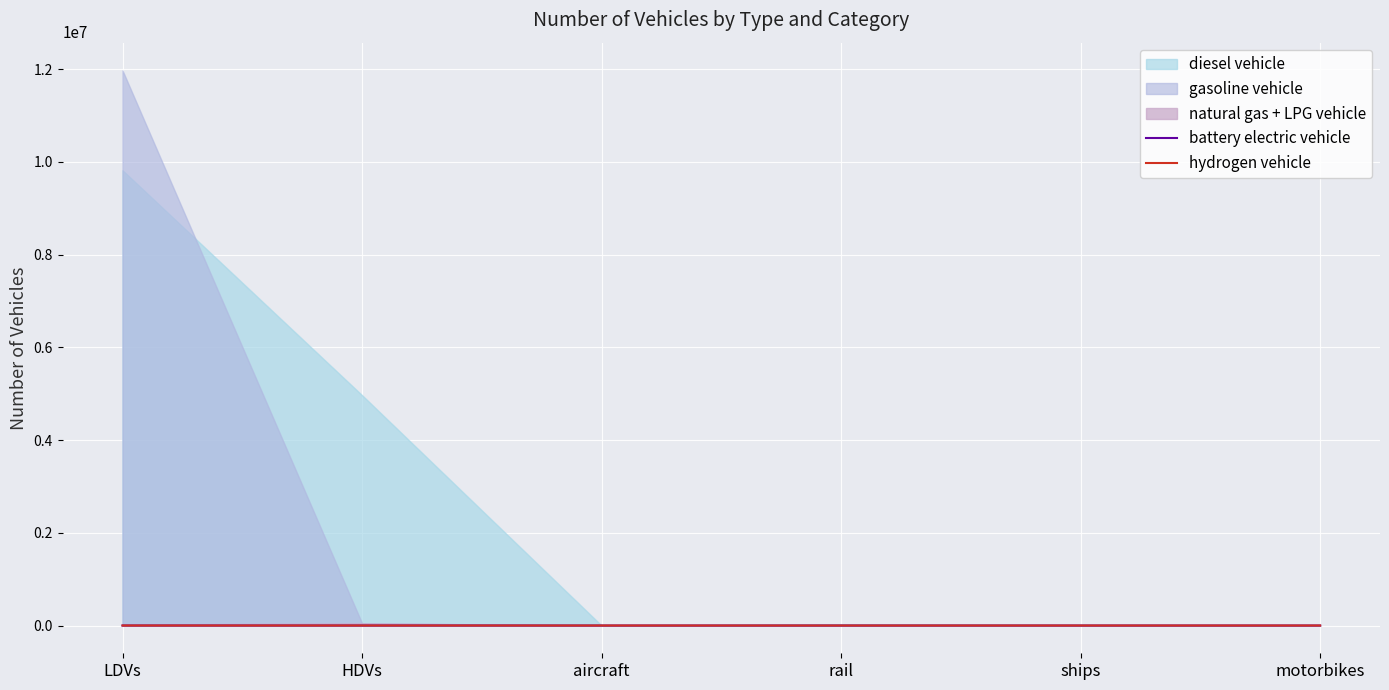

How many data points does each series have?

6